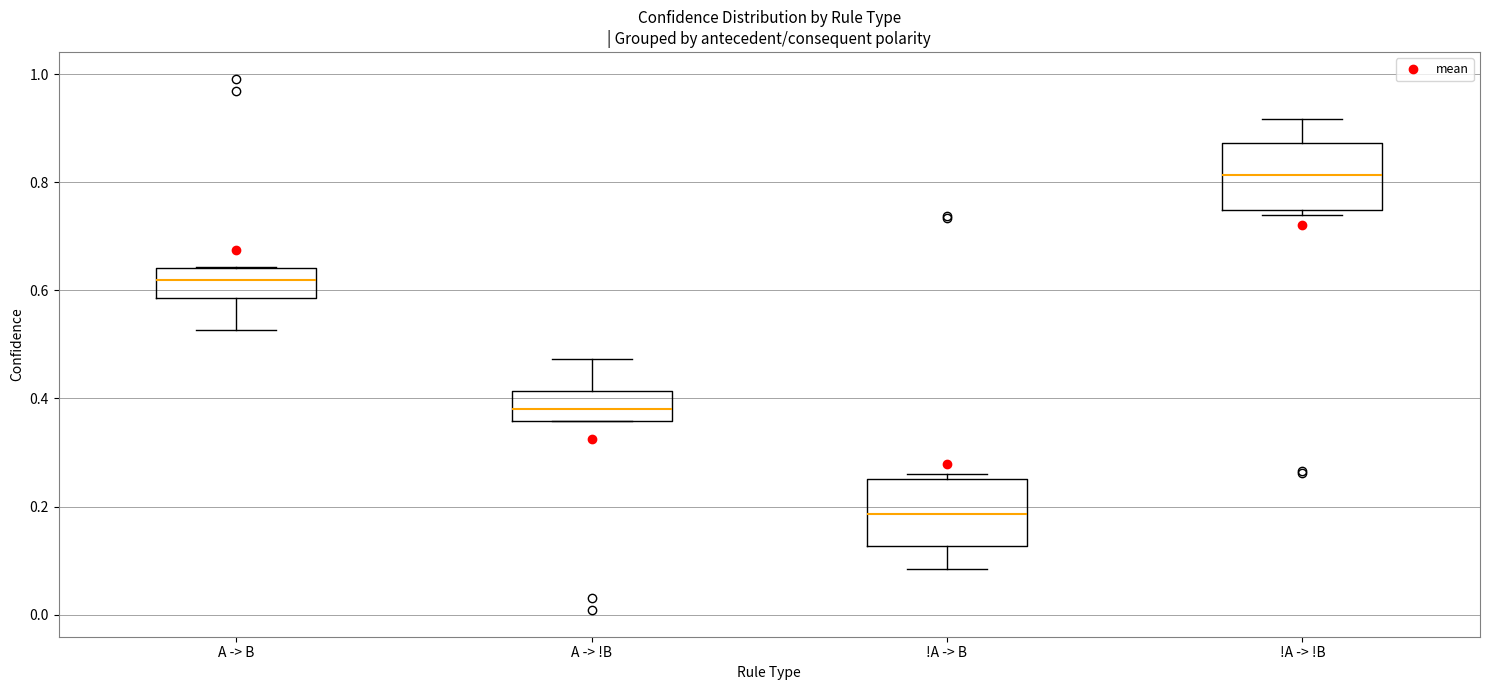

Which box has the highest median line?

!A -> !B